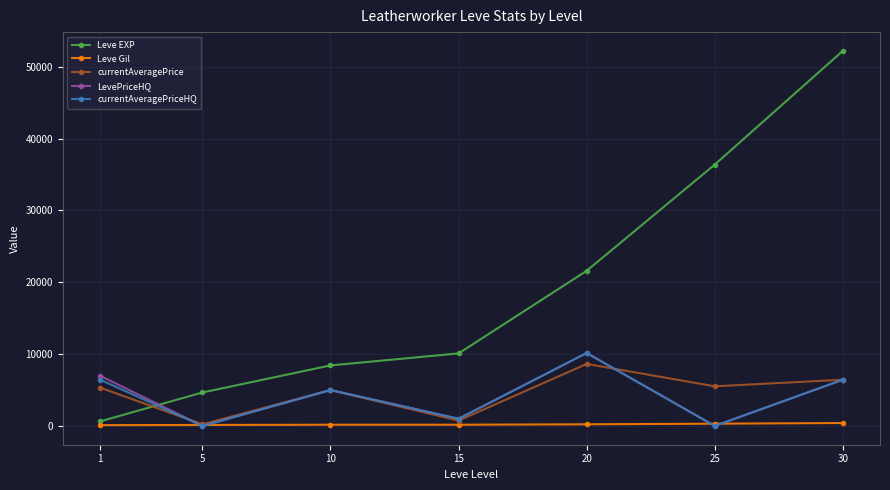

Which series changed the most between 1 and 20?

Leve EXP